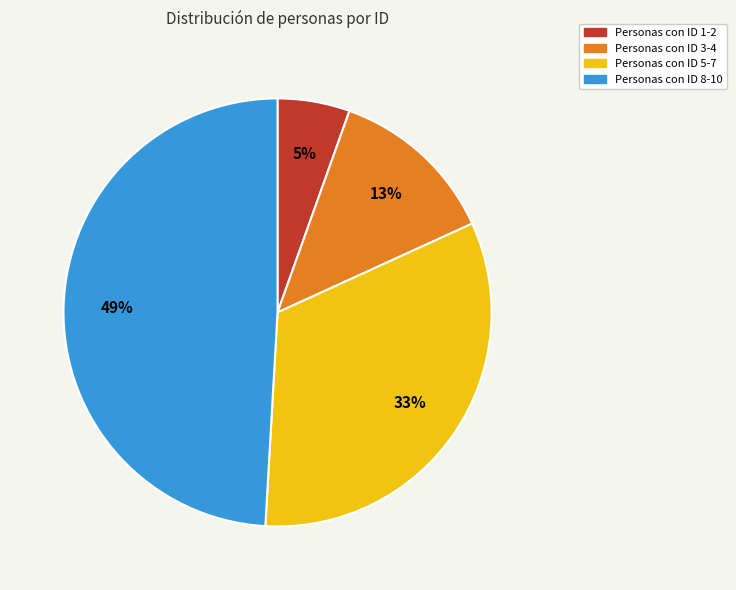

Is there a majority slice in this chart?

No